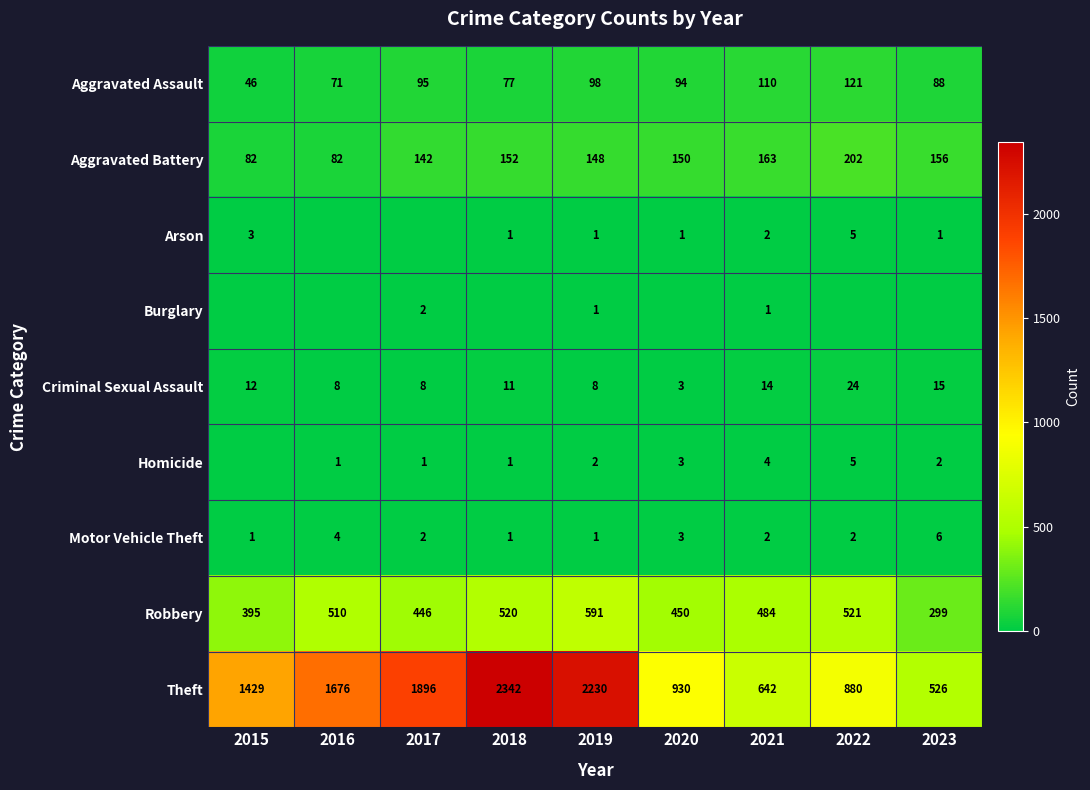

What is the spread (max minus min) of values at 2019?

2229